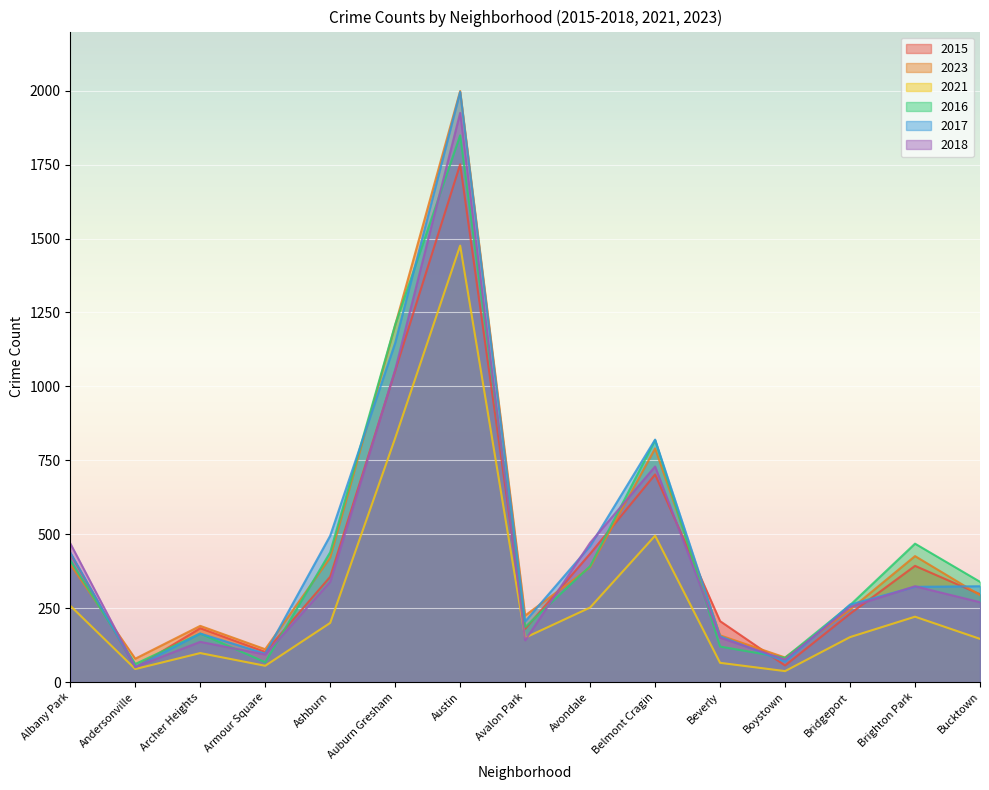

What is the spread (max minus min) of values at Auburn Gresham?

384